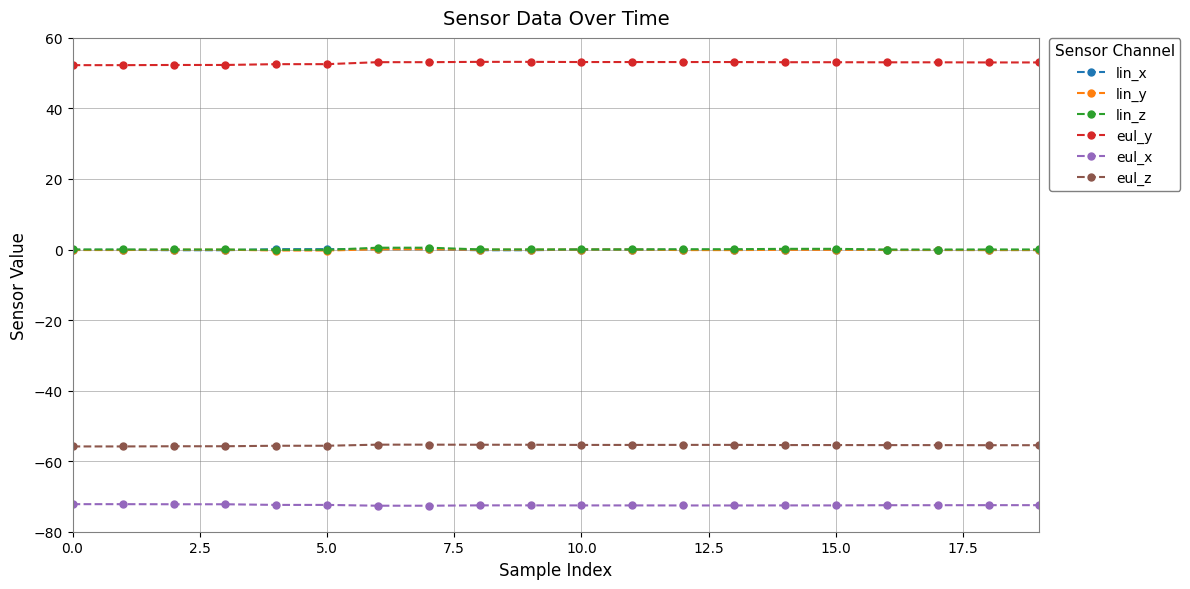

How many lines are shown in the chart?

6